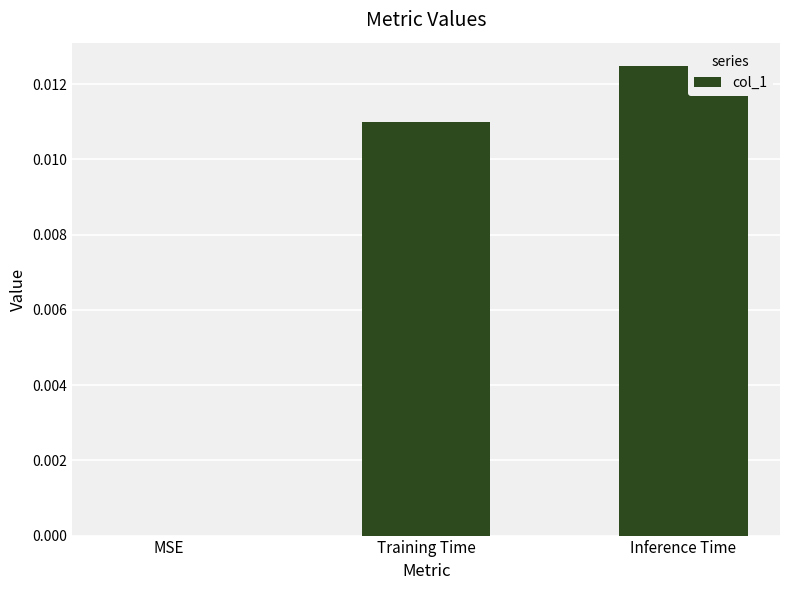

Between MSE and Training Time, which is larger?

Training Time